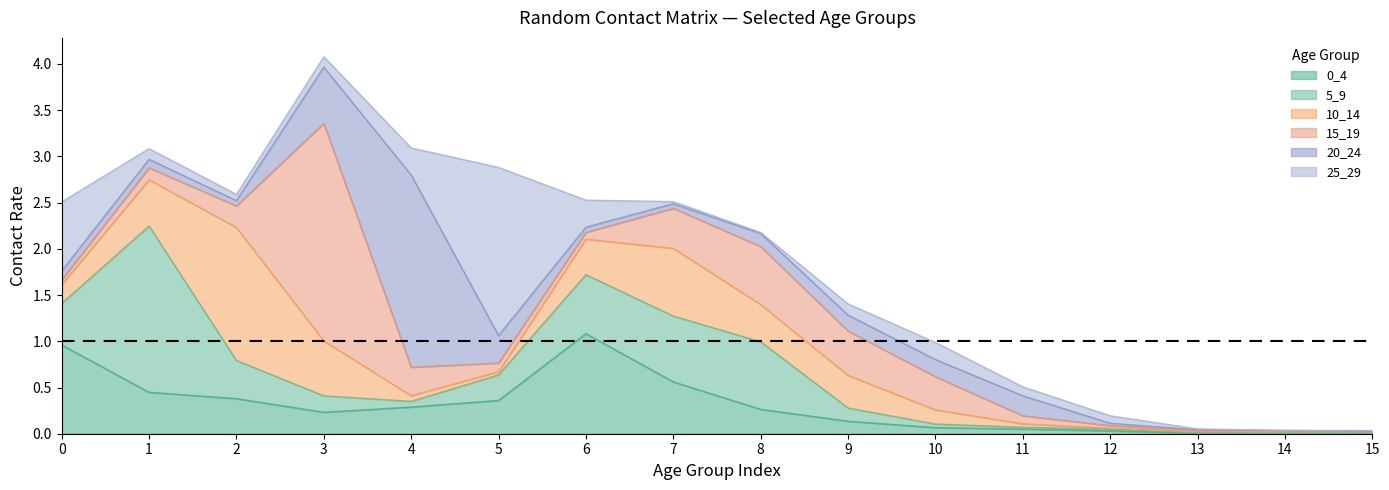

What is the value of the 20_24 point at the 12th from the left?

0.2